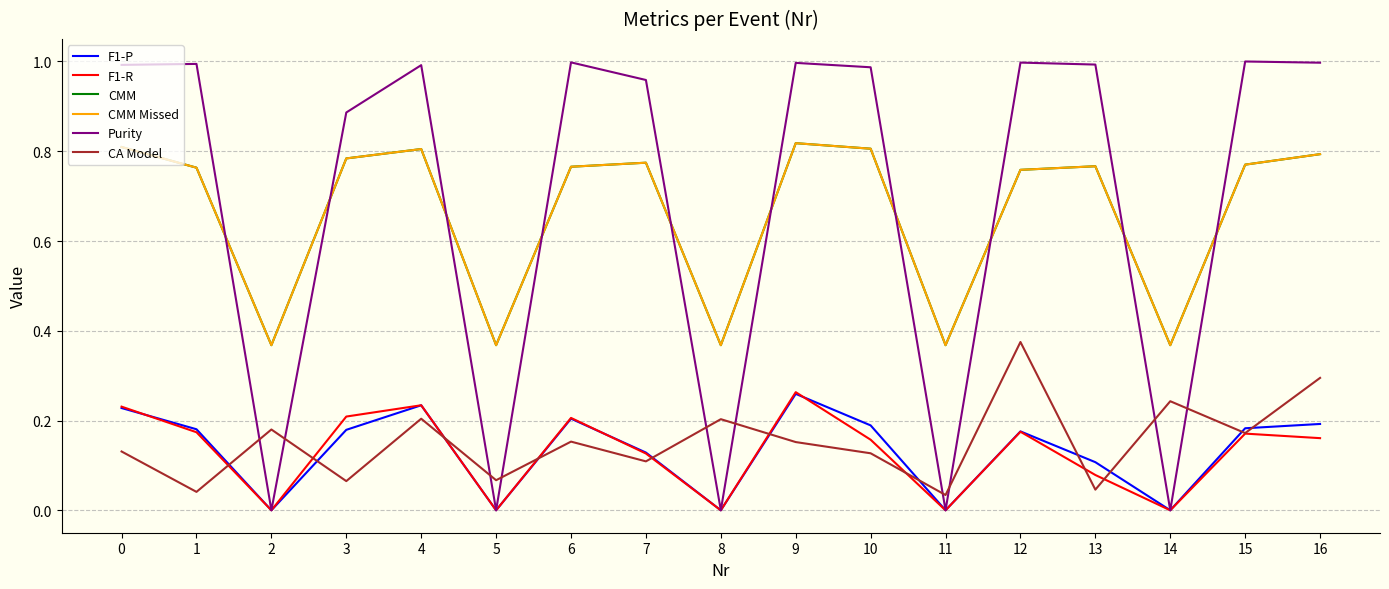

Is it true that F1-P equals 0.1 at 14?

False